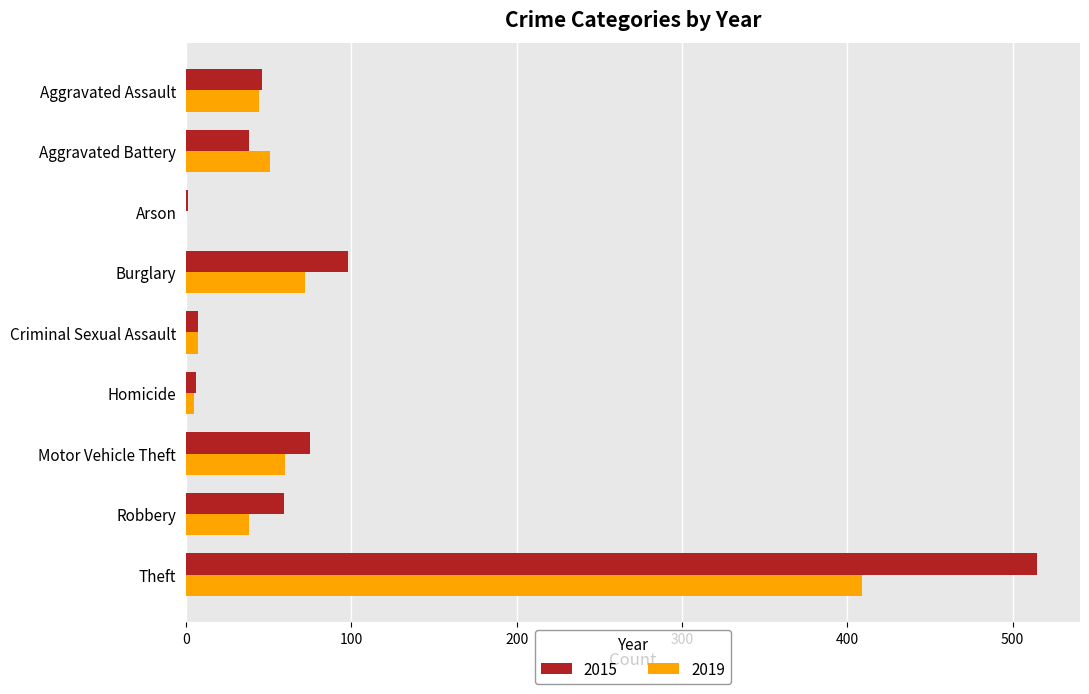

At which category is the sum across all series the highest?

Theft